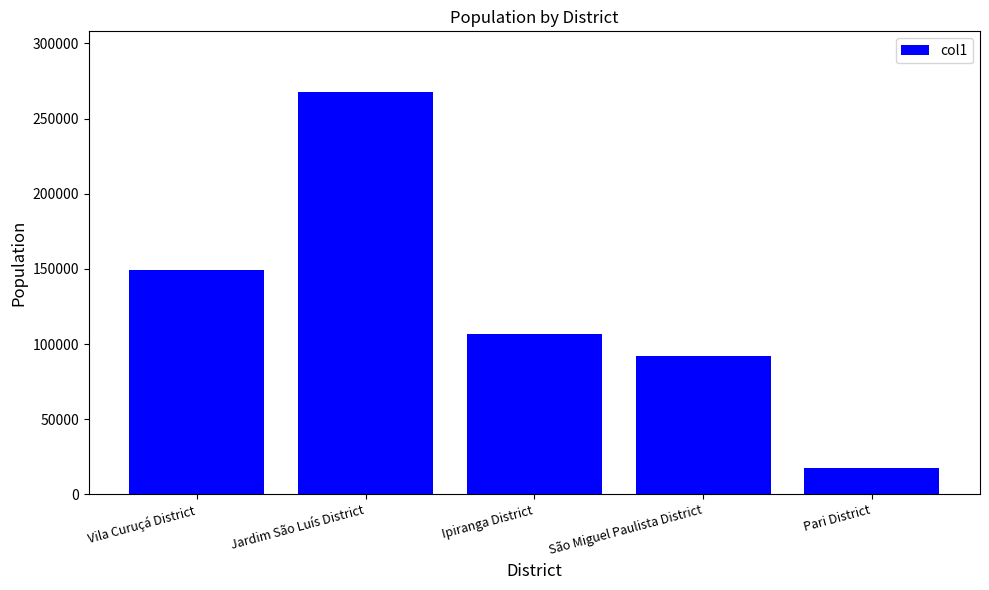

What is the sum of the values at Ipiranga District and Vila Curuçá District?

255918